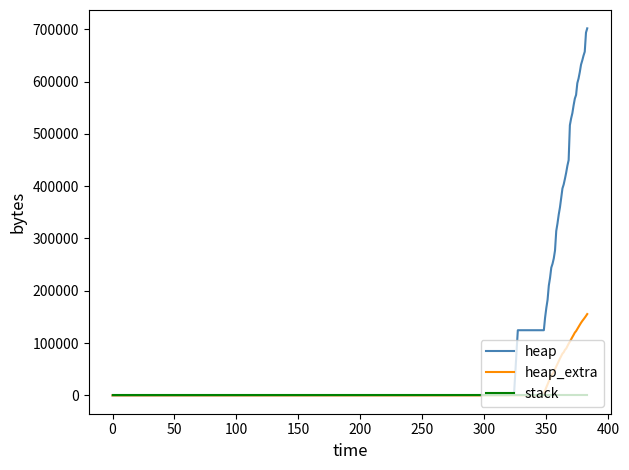

List the series in order of their peak value, highest first.

heap, heap_extra, stack